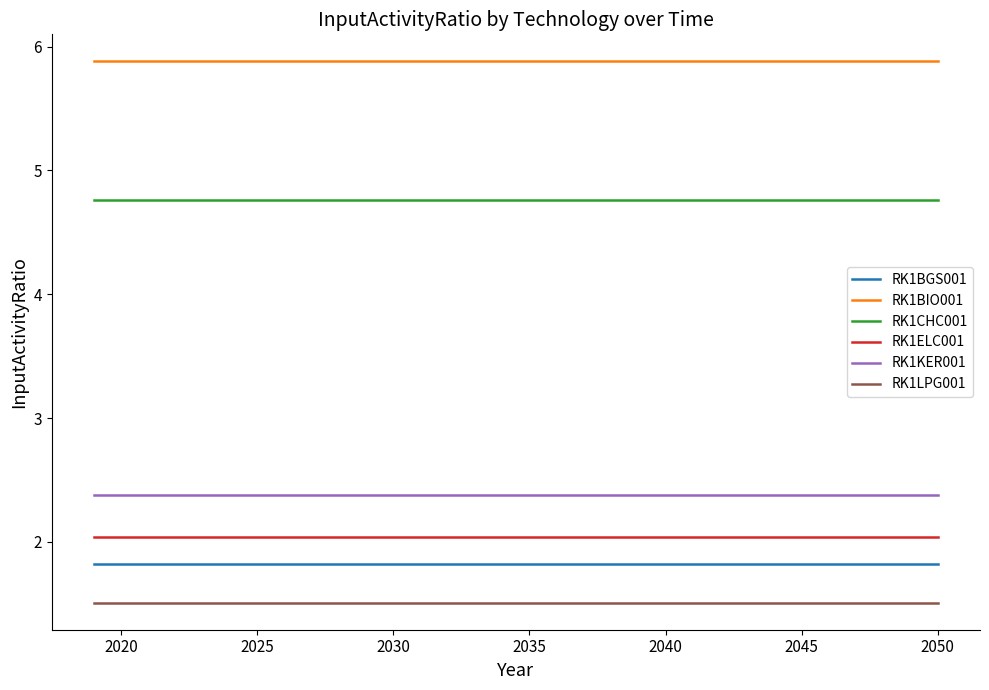

What is the lowest value of the RK1BIO001 series?

5.9